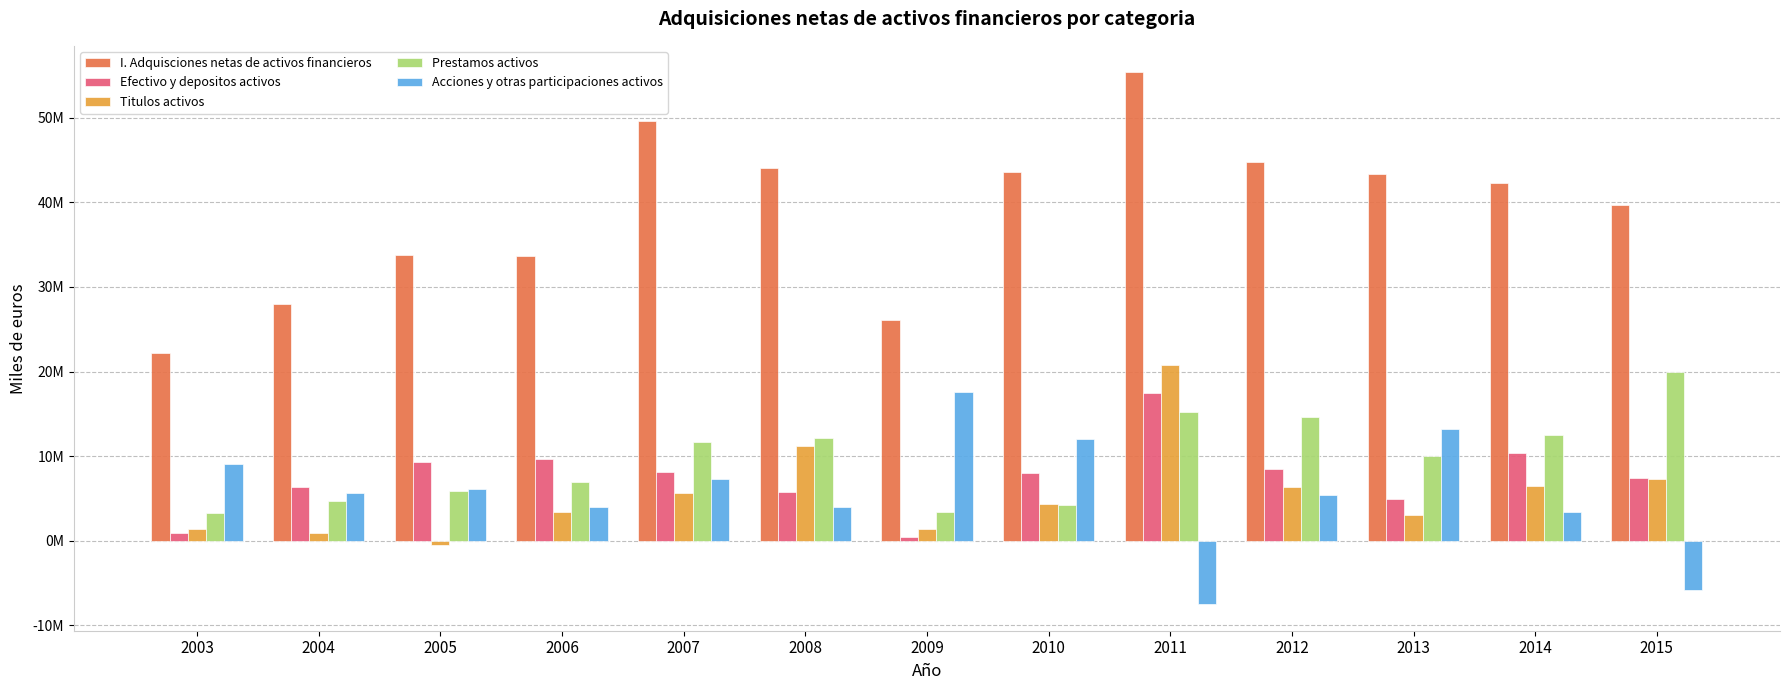

Reading left to right, extract all data points from this chart.

I. Adquisciones netas de activos financieros: 2003=22181047	2004=28011074	2005=33809545	2006=33626265	2007=49588568	2008=44078823	2009=26048102	2010=43596158	2011=55335528	2012=44732763	2013=43280644	2014=42242533	2015=39642054
Efectivo y depositos activos: 2003=916667	2004=6359012	2005=9281346	2006=9693127	2007=8139037	2008=5788810	2009=496402	2010=7967972	2011=17420998	2012=8520320	2013=4923878	2014=10381572	2015=7439307
Titulos activos: 2003=1446827	2004=957785	2005=-438771	2006=3400852	2007=5587714	2008=11149232	2009=1415476	2010=4327833	2011=20817692	2012=6374518	2013=3003754	2014=6424272	2015=7301794
Prestamos activos: 2003=3247224	2004=4656884	2005=5831562	2006=6958592	2007=11699682	2008=12123956	2009=3435773	2010=4211373	2011=15178100	2012=14625289	2013=9977430	2014=12467787	2015=19891293
Acciones y otras participaciones activos: 2003=9090084	2004=5625711	2005=6139833	2006=4040742	2007=7267553	2008=4029768	2009=17632400	2010=12036904	2011=-7483225	2012=5384933	2013=13240490	2014=3371805	2015=-5811812